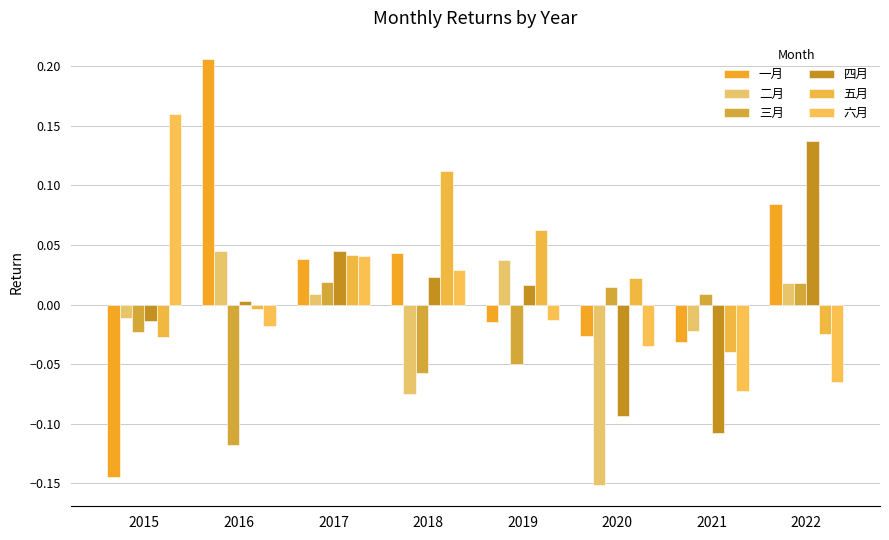

At how many categories does at least one series exceed 0?

8